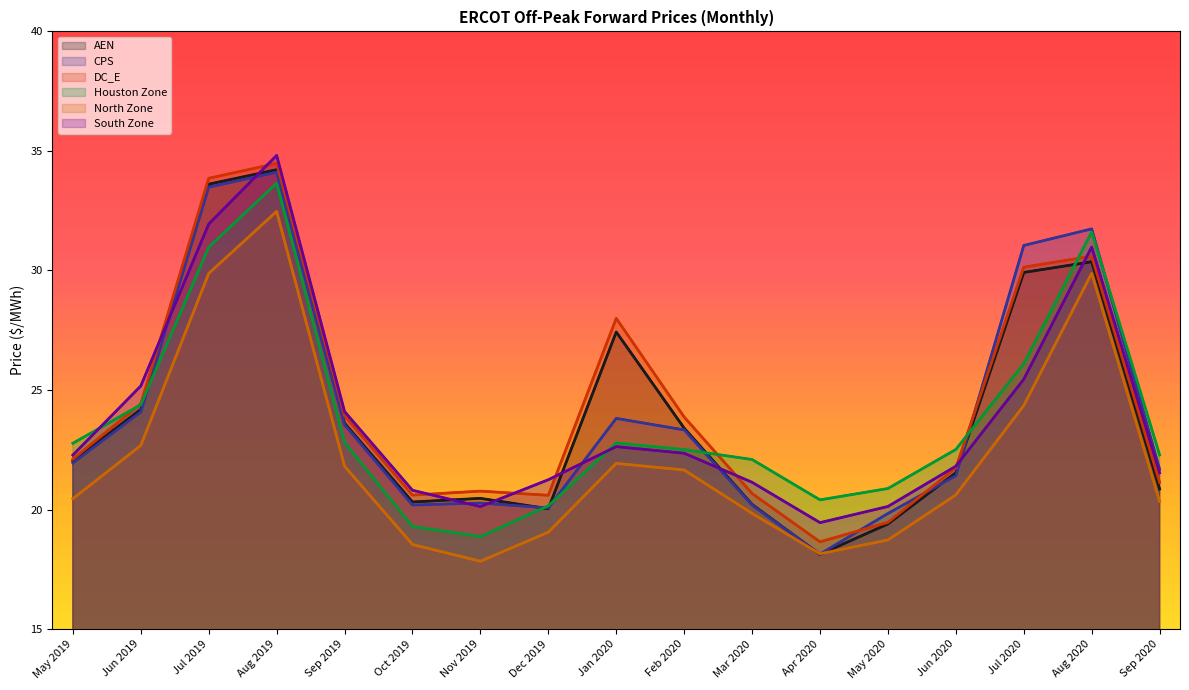

At which label is North Zone closest to 25?

Jul 2020